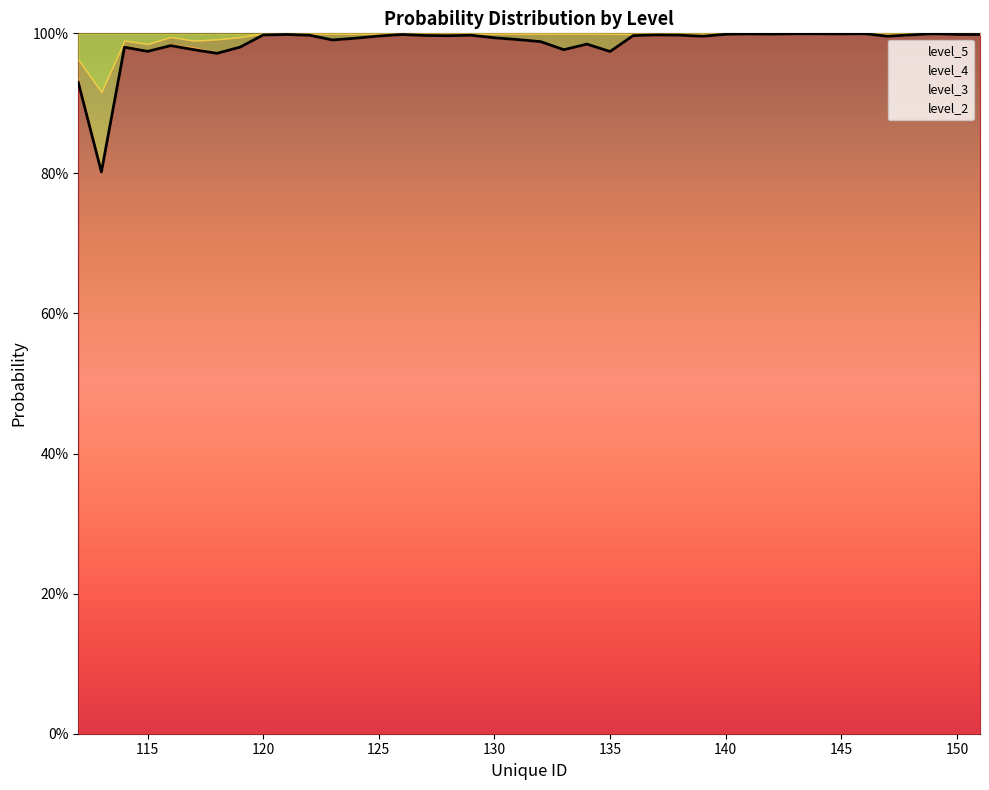

True or false: level_4 and level_3 intersect in this chart.

False